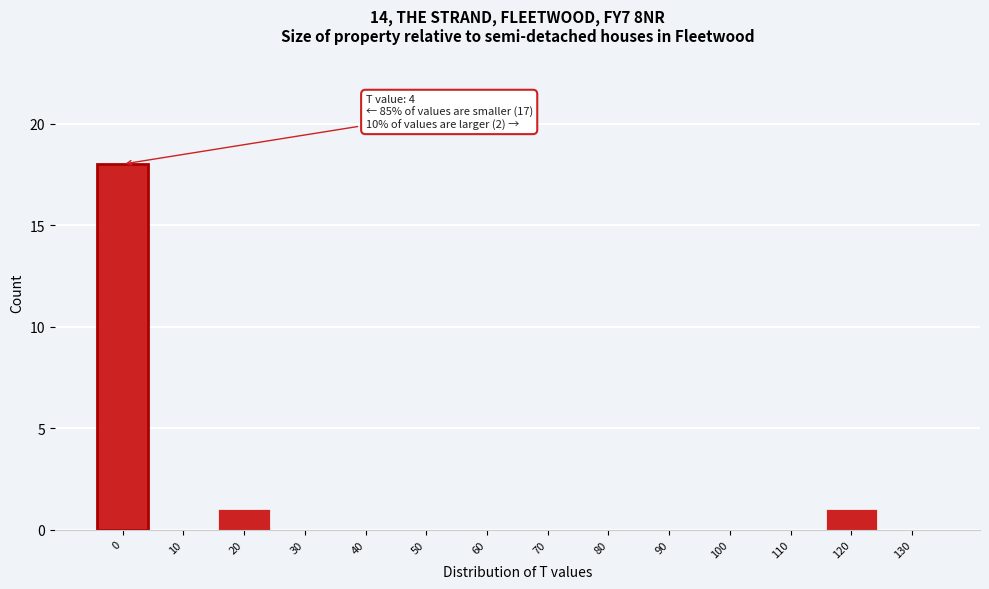

Reading right to left, list all the values displayed in this chart.

130=0	120=1	110=0	100=0	90=0	80=0	70=0	60=0	50=0	40=0	30=0	20=1	10=0	0=18